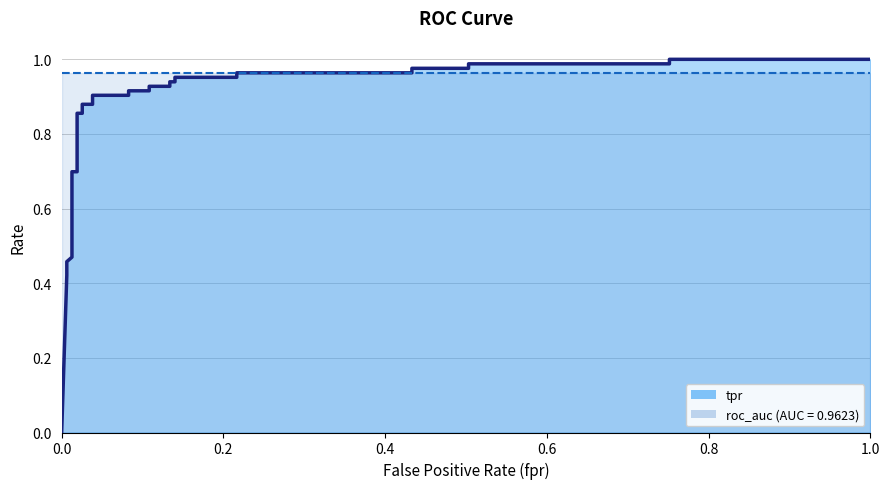

Reading right to left, list all the values displayed in this chart.

1.0	1.0	1.0	1.0	1.0	1.0	1.0	1.0	1.0	1.0	0.9	0.9	0.9	0.9	0.9	0.9	0.9	0.9	0.9	0.9	0.9	0.9	0.7	0.7	0.5	0.5	0.4	0.0